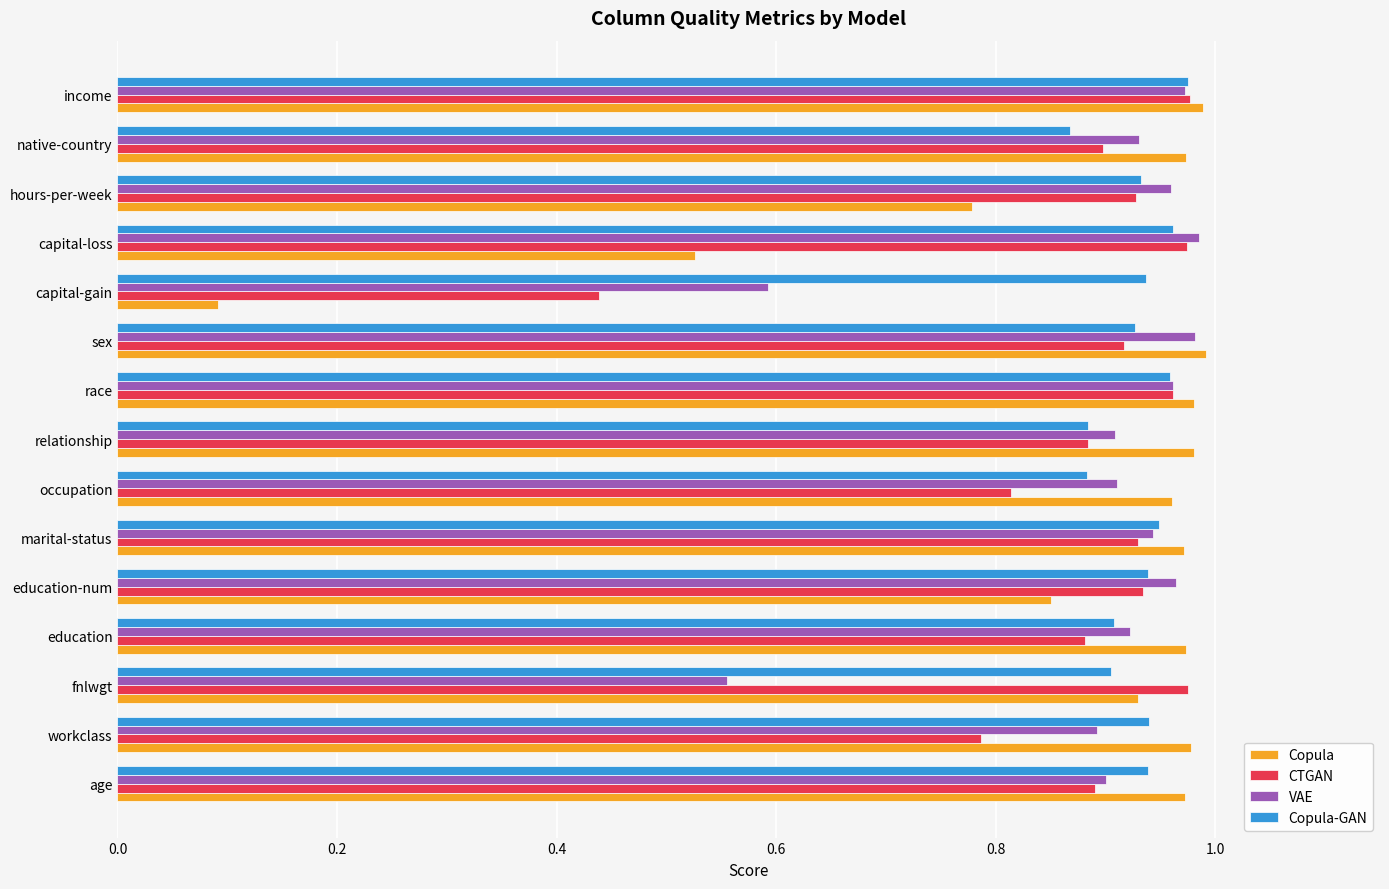

At which category is the sum across all series the highest?

income